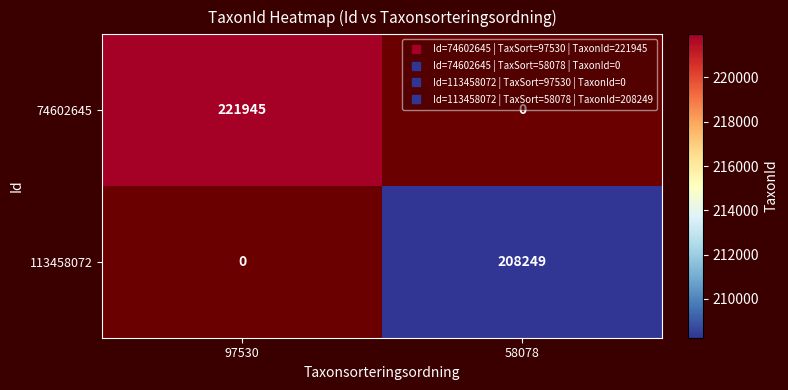

At which label does 74602645 reach its peak?

97530